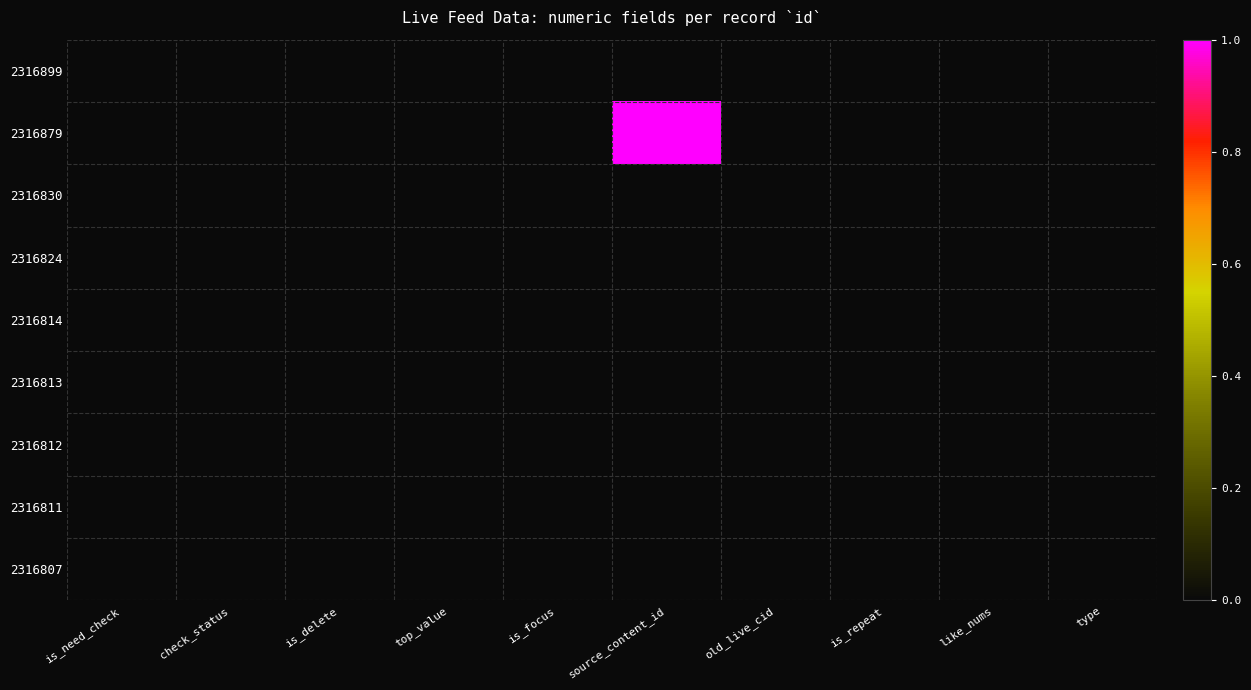

At how many categories does at least one series exceed 0?

1